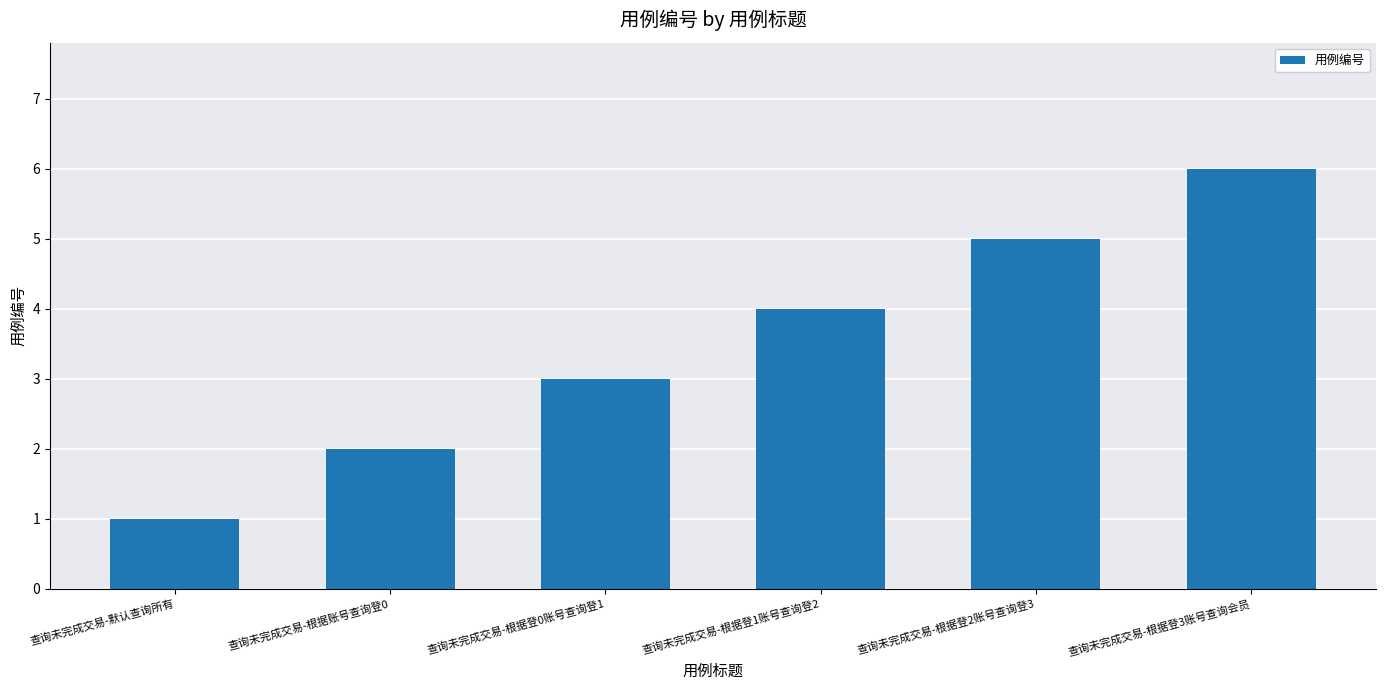

True or false: the data shows 3 at 查询未完成交易-根据登0账号查询登1.

True